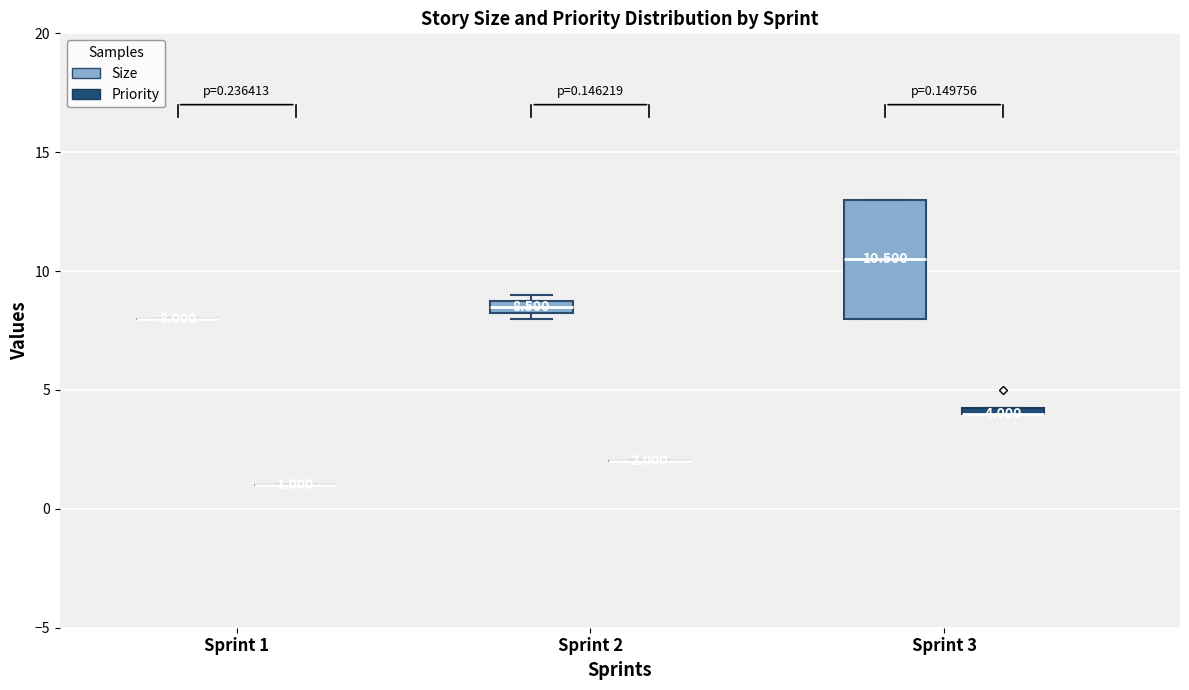

Which box is the tallest, from its lower edge to its upper edge?

Sprint 3 (Size)